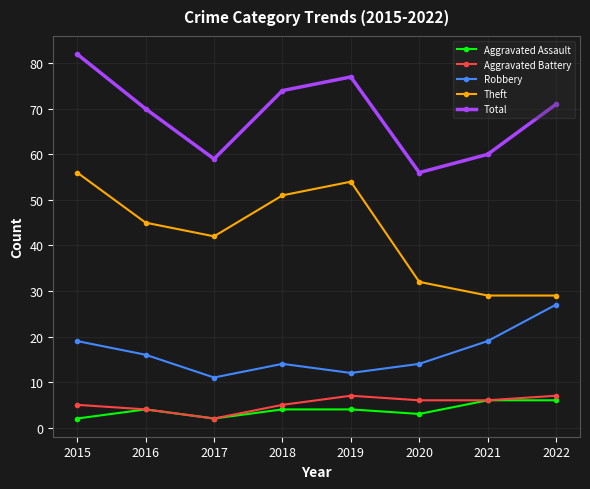

In Theft, how many points are higher than both neighbors (excluding endpoints)?

1